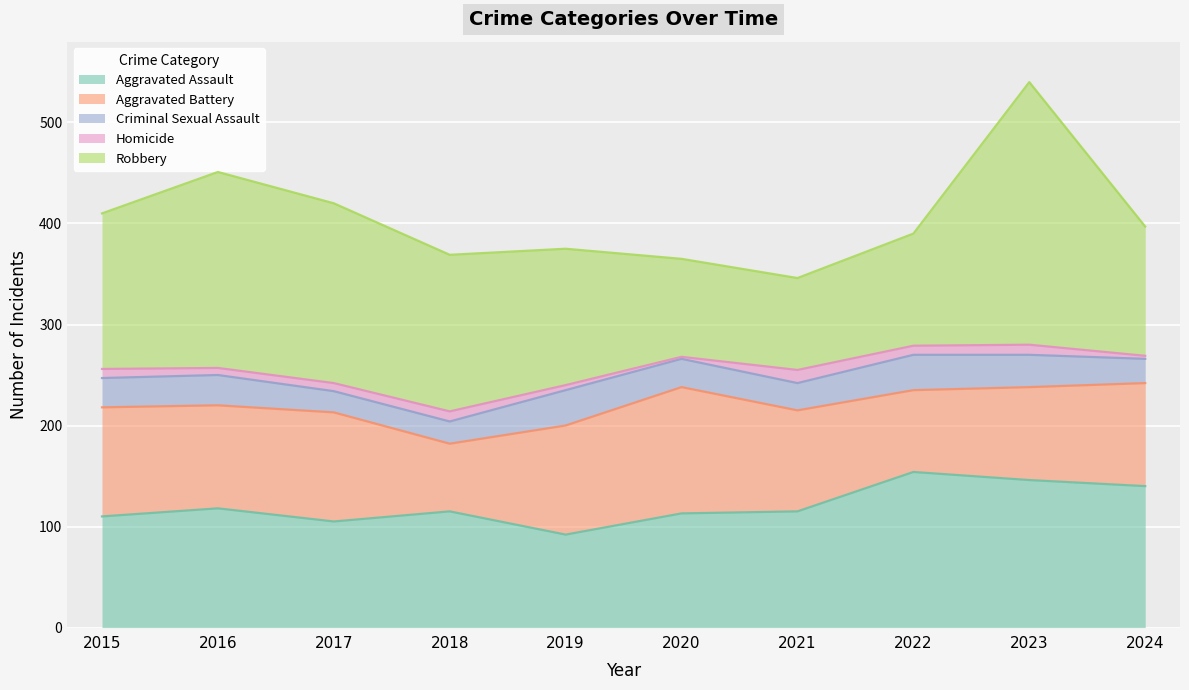

Reading left to right, list all the values displayed in this chart.

Aggravated Assault: 2015=110	2016=118	2017=105	2018=115	2019=92	2020=113	2021=115	2022=154	2023=146	2024=140
Aggravated Battery: 2015=108	2016=102	2017=108	2018=67	2019=108	2020=125	2021=100	2022=81	2023=92	2024=102
Criminal Sexual Assault: 2015=29	2016=30	2017=21	2018=22	2019=35	2020=28	2021=27	2022=35	2023=32	2024=24
Homicide: 2015=9	2016=7	2017=8	2018=10	2019=5	2020=2	2021=13	2022=9	2023=10	2024=3
Robbery: 2015=154	2016=194	2017=178	2018=155	2019=135	2020=97	2021=91	2022=111	2023=260	2024=128